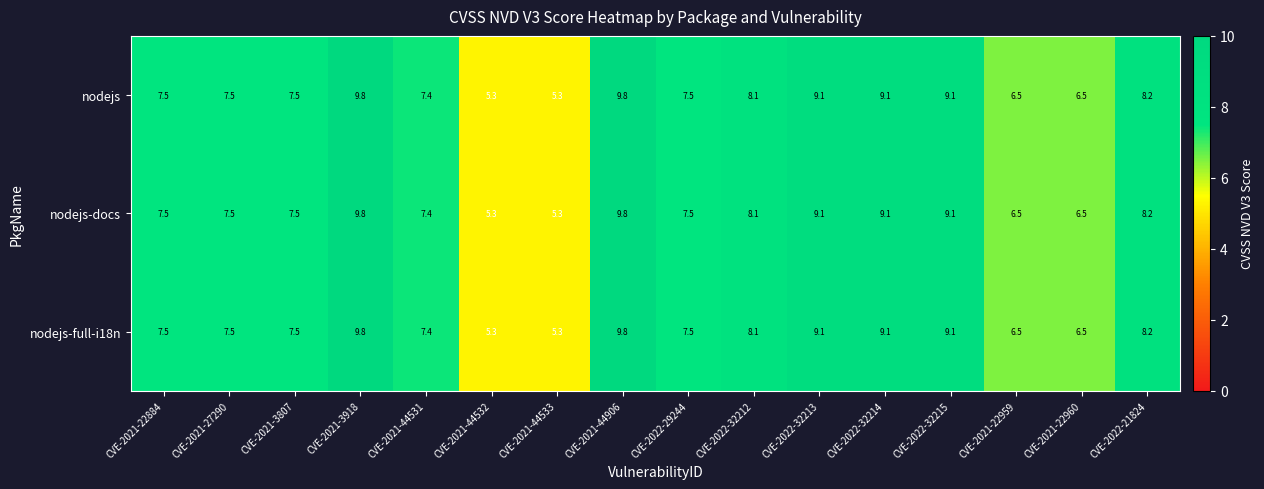

What is the greatest value displayed?

9.8